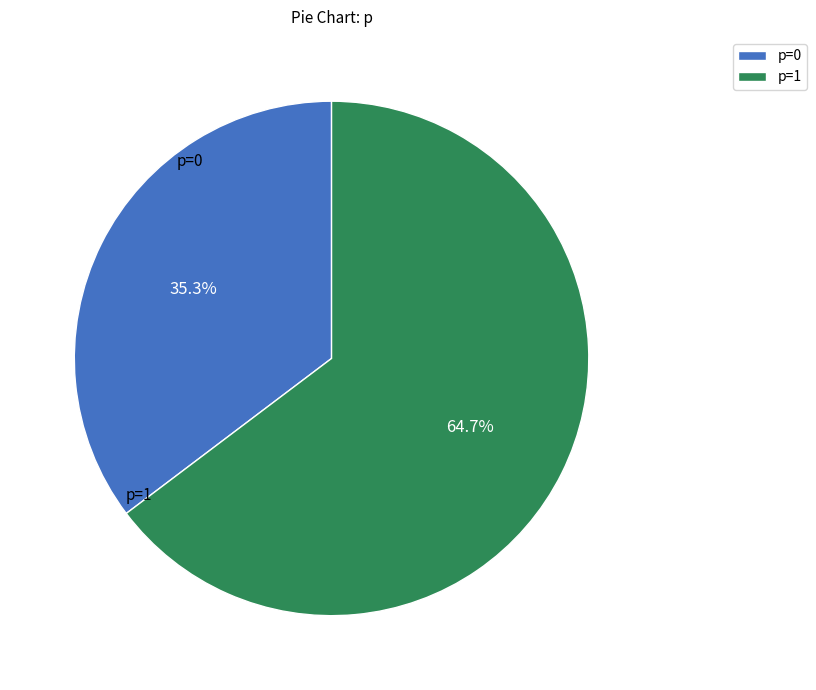

What percentage is NOT represented by p=1?

35.3%